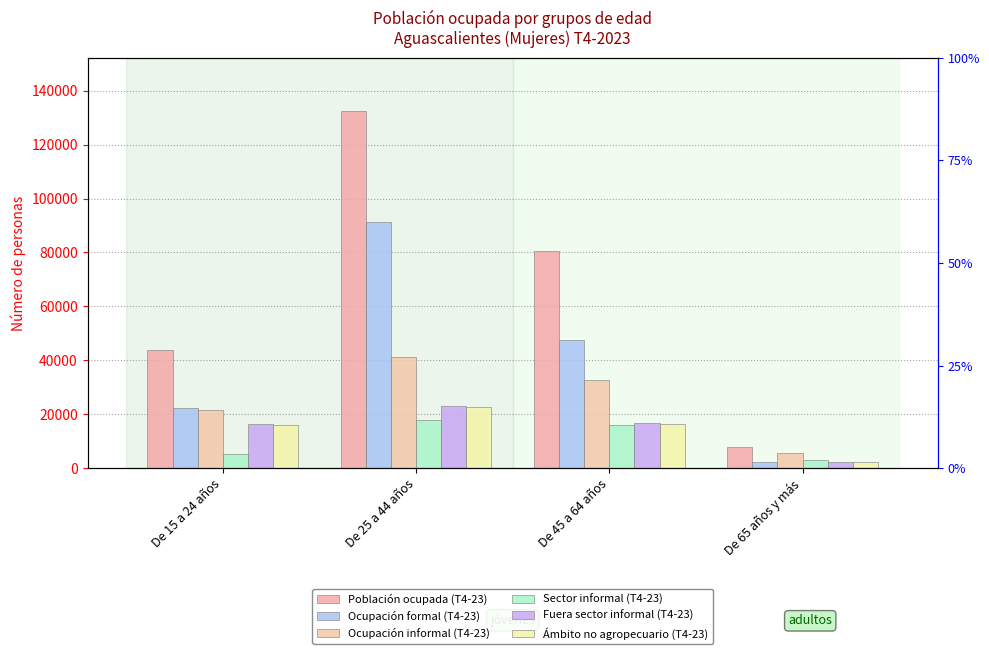

List the labels in order of Ocupación informal (T4-23) value, largest first.

De 25 a 44 años, De 45 a 64 años, De 15 a 24 años, De 65 años y más